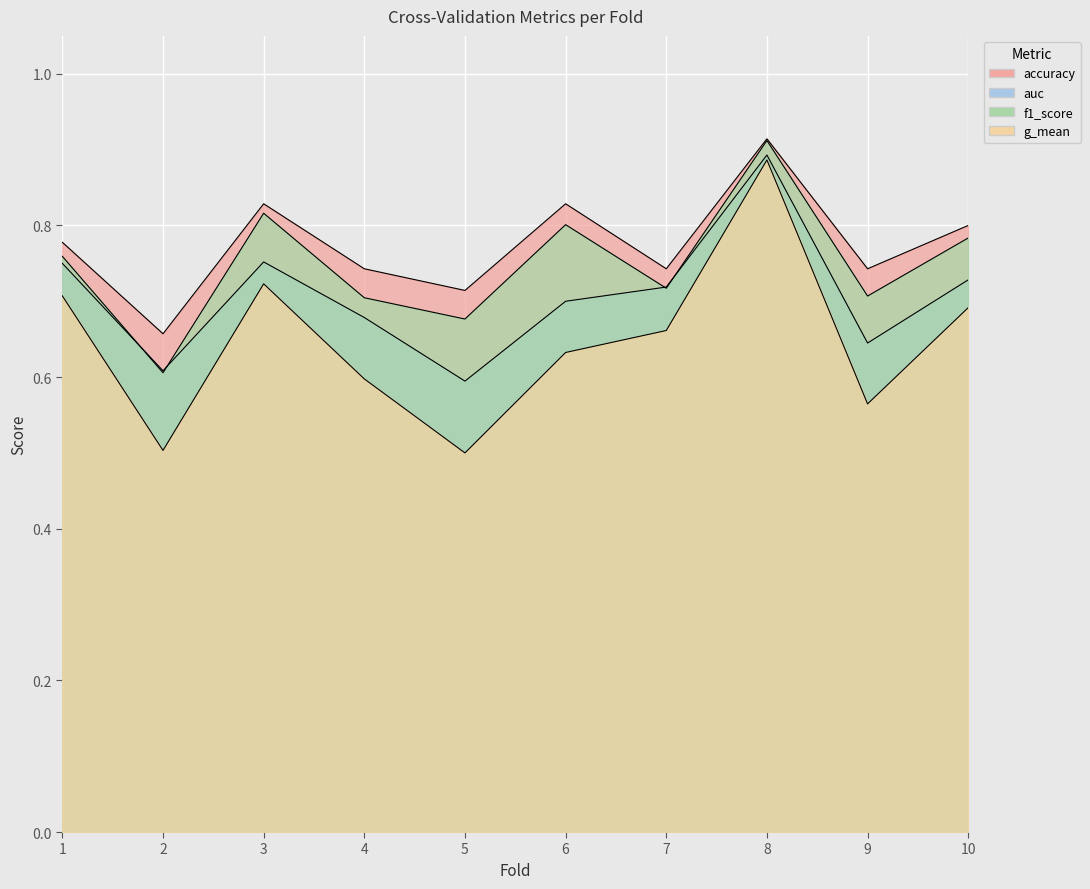

What is the spread (max minus min) of values at 5?

0.2